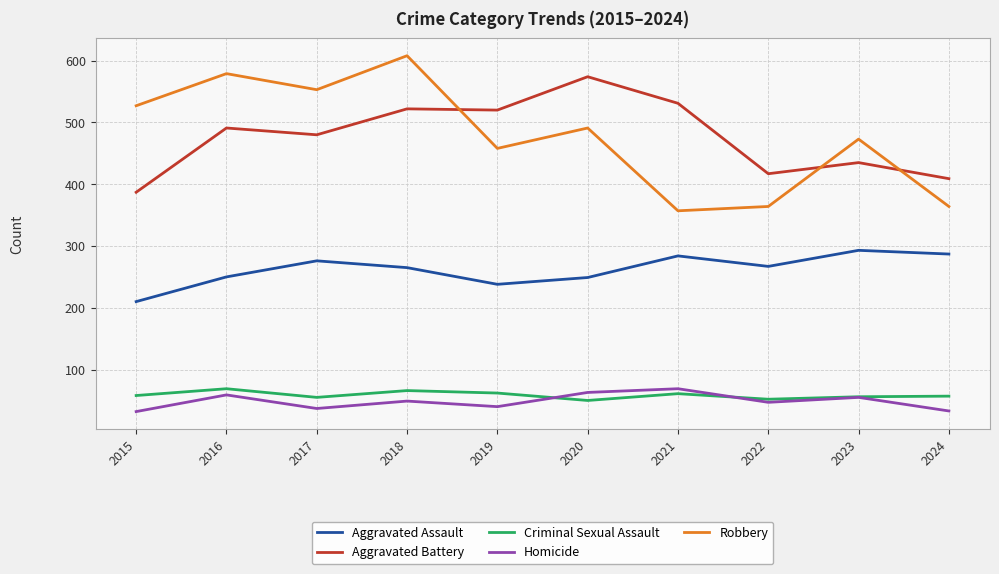

Which series has the widest spread of values?

Robbery